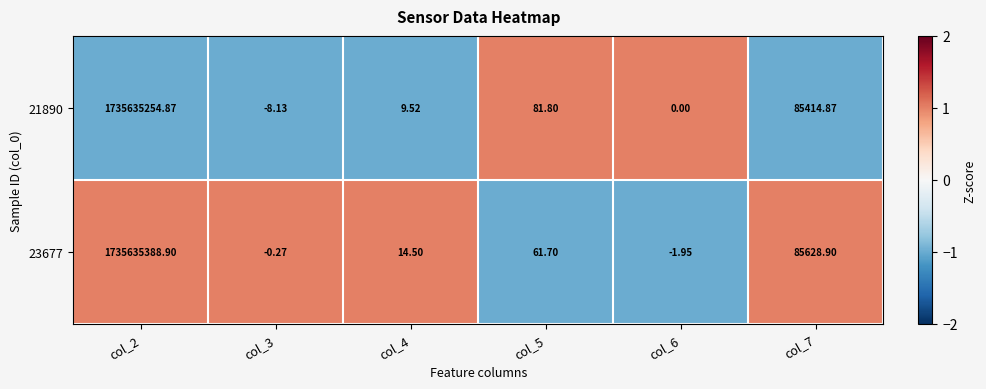

Is the value of 21890 at col_5 greater than the value of 23677 at col_2?

No